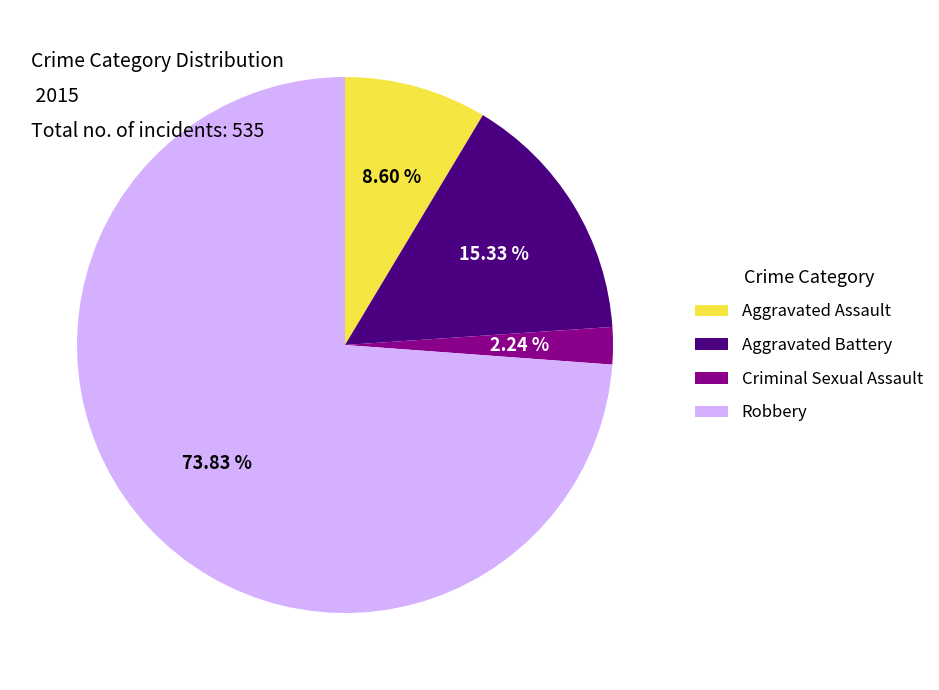

Which has a higher value, Robbery or Aggravated Battery?

Robbery